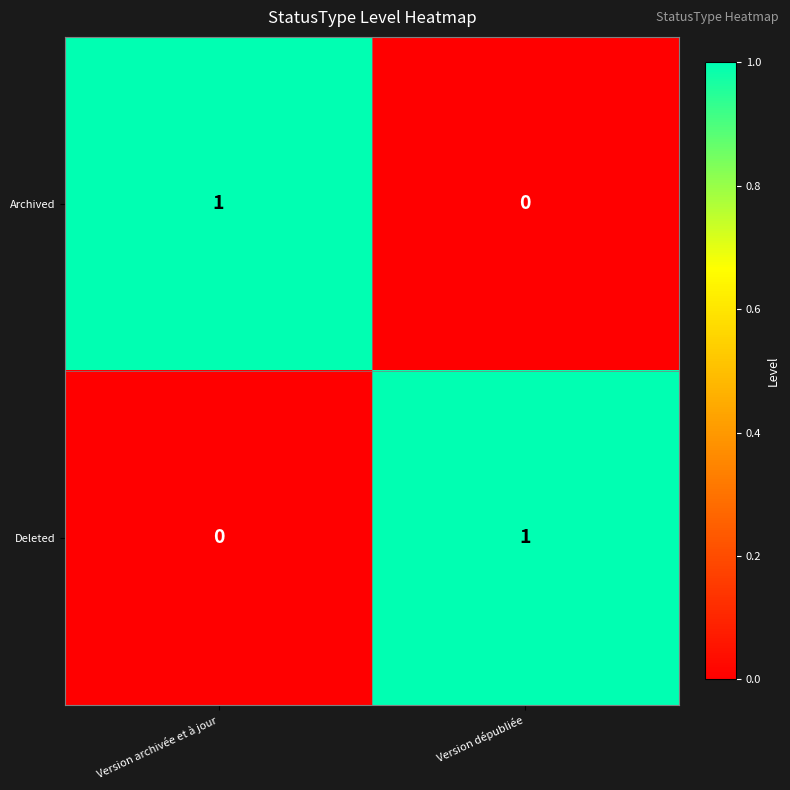

At which label does Deleted reach its peak?

Version dépubliée